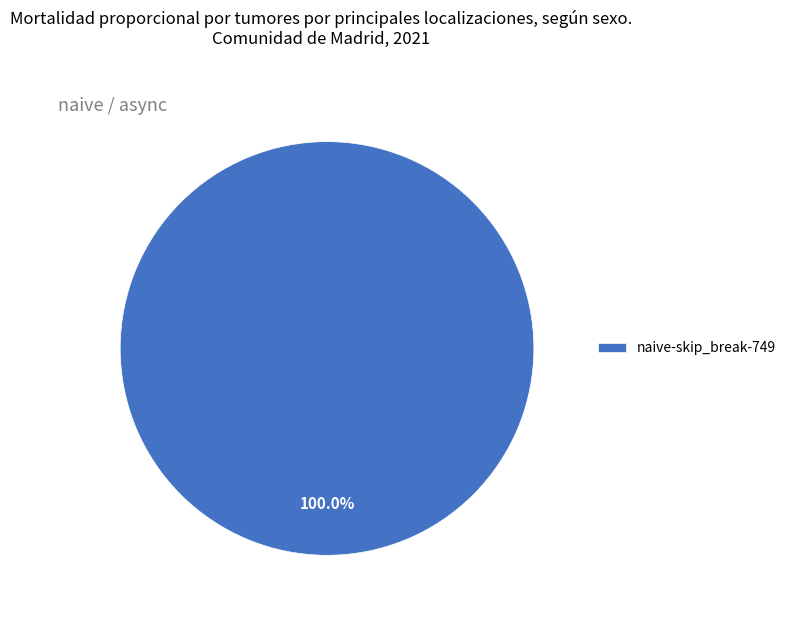

What percentage is the naive-skip_break-749 slice, to the nearest percent?

100%